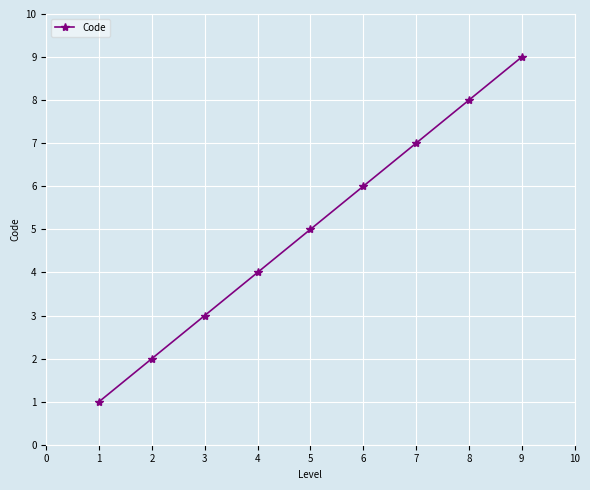

Is it true that the value at 1 is 1?

True